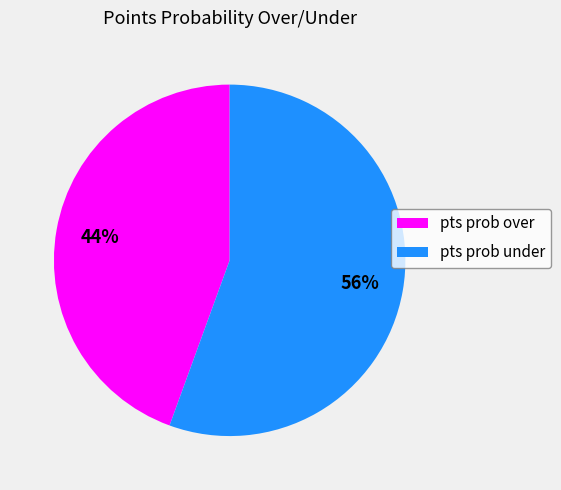

Which category has the biggest portion of the pie?

pts prob under